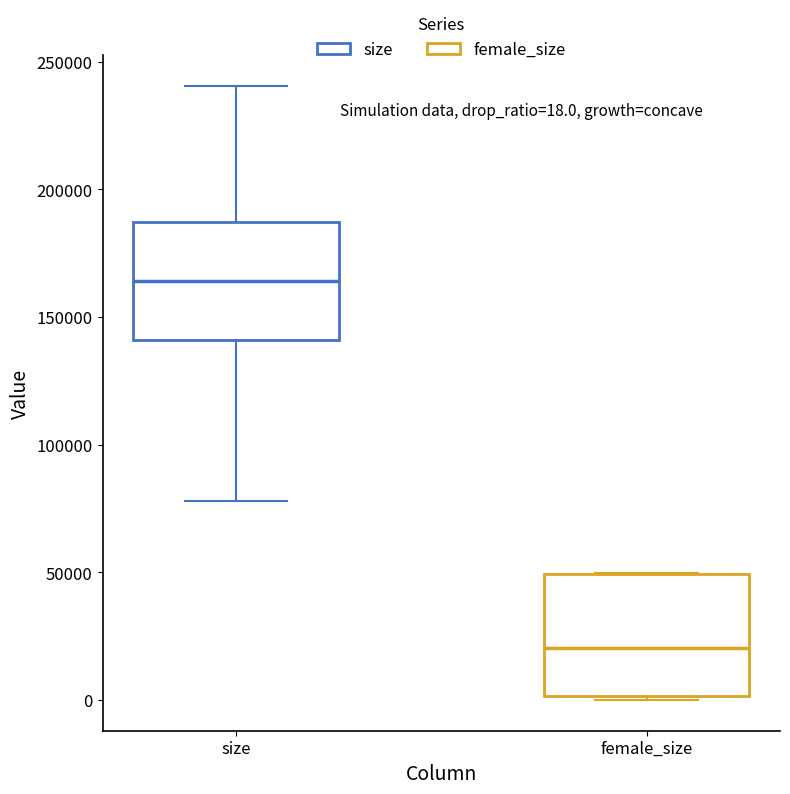

Which box's median line is the highest?

size